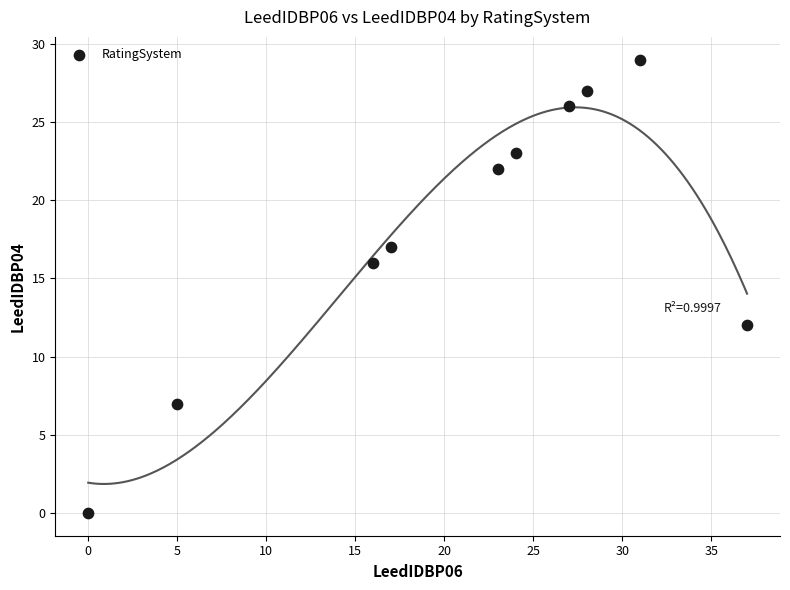

What is the range of Y values (max minus min)?

29